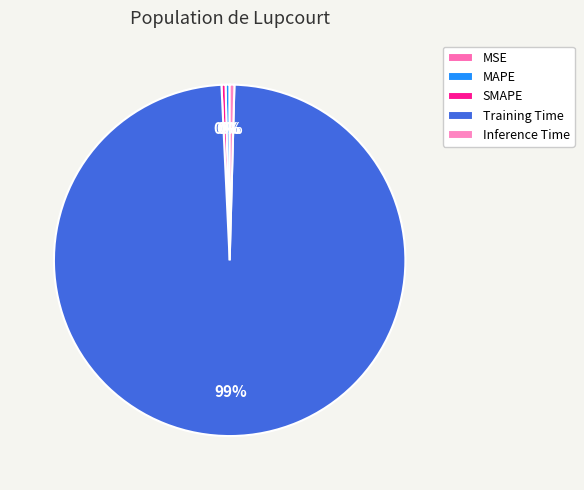

Which slice is the largest?

Training Time